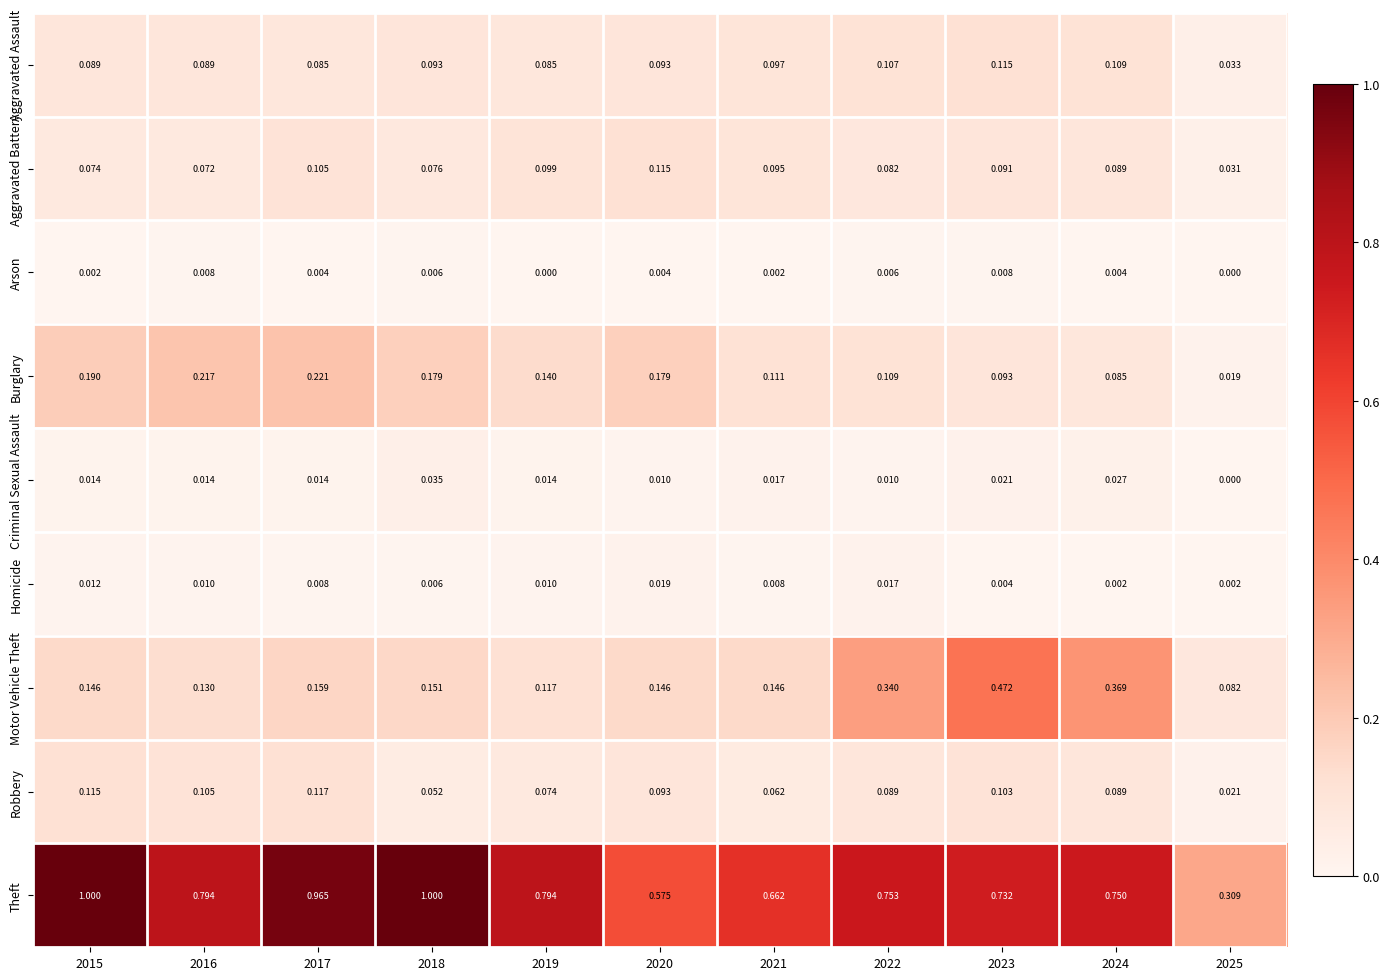

Between 2023 and 2024, which series saw the biggest shift?

Motor Vehicle Theft